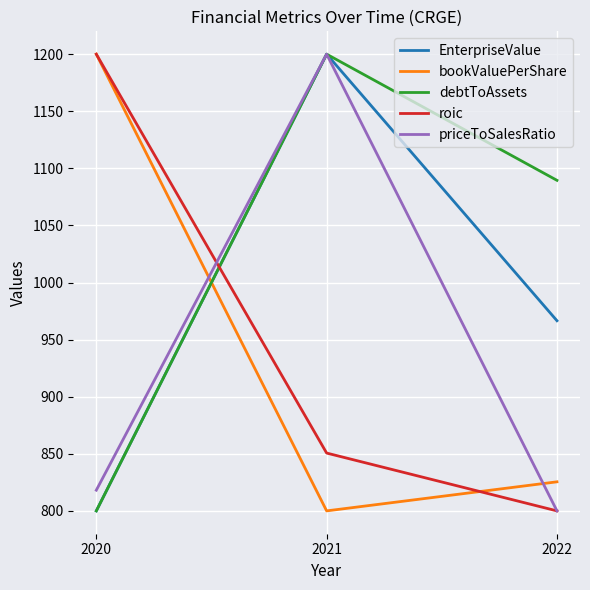

Between 2020 and 2022, which series saw the biggest shift?

roic